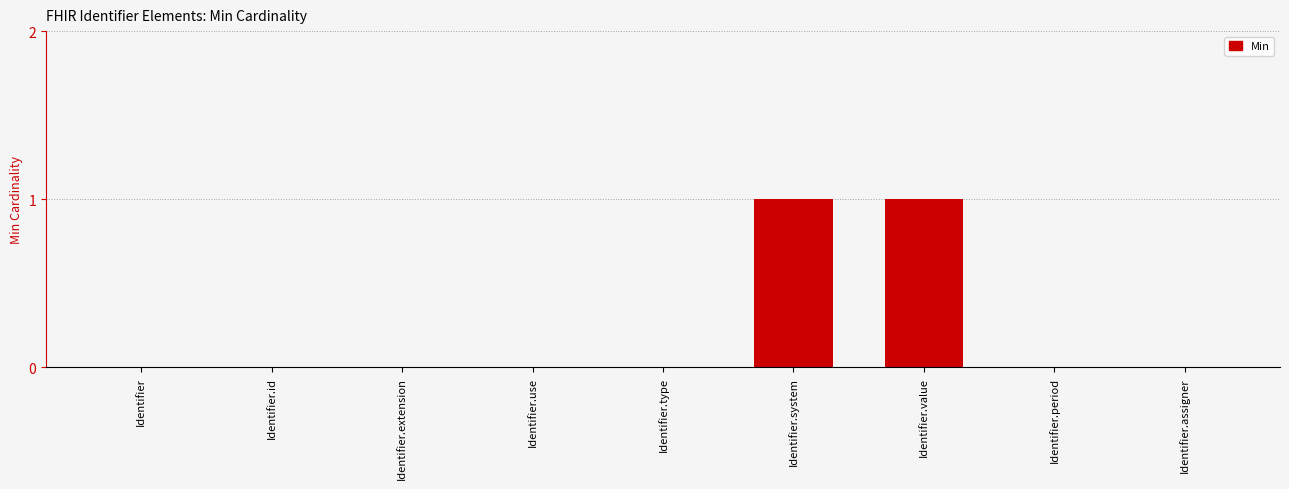

Reading right to left, list all the values displayed in this chart.

0	0	1	1	0	0	0	0	0